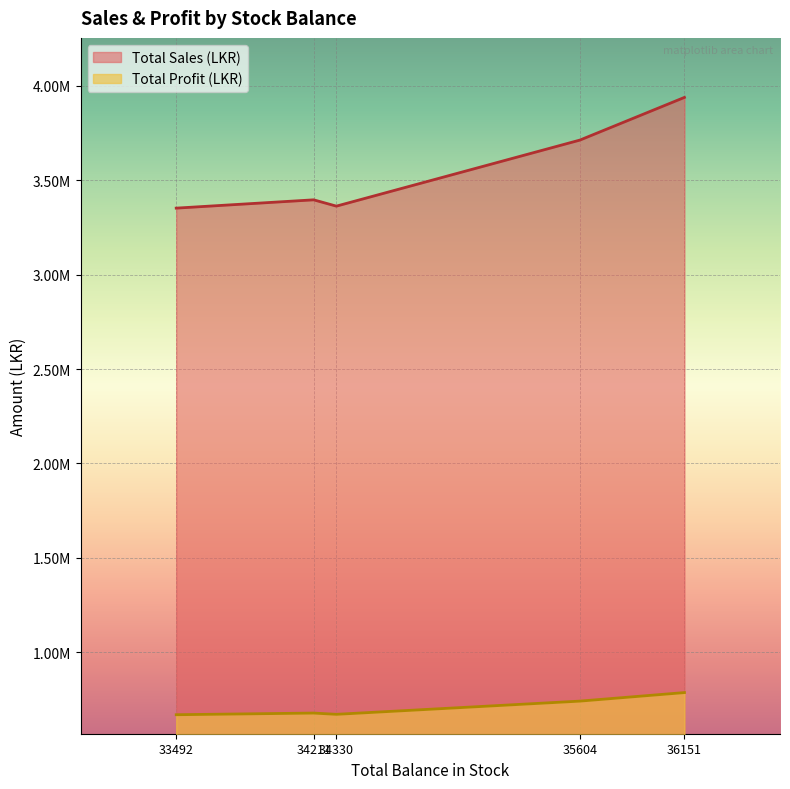

True or false: Total Profit (LKR) and Total Sales (LKR) cross at least once.

False